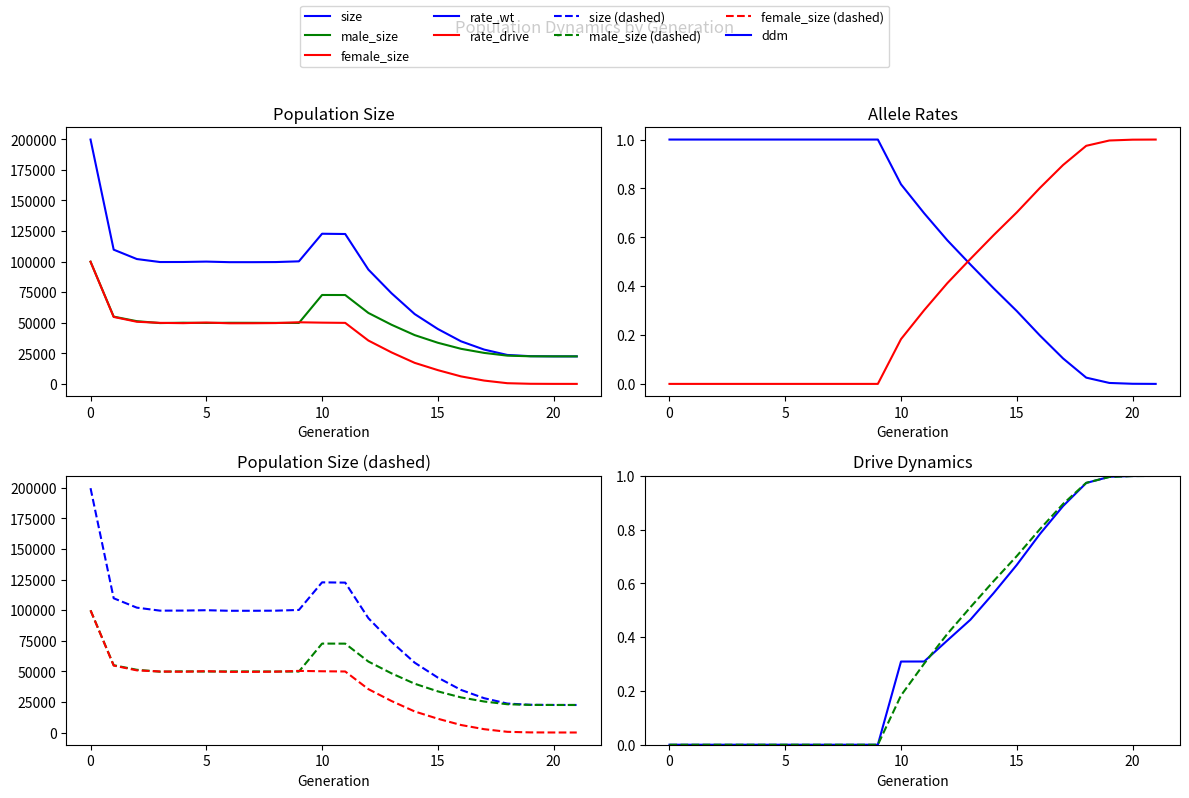

Rank the series at 0 from highest to lowest value.

size, male_size, female_size, rate_wt, rate_drive, ddm